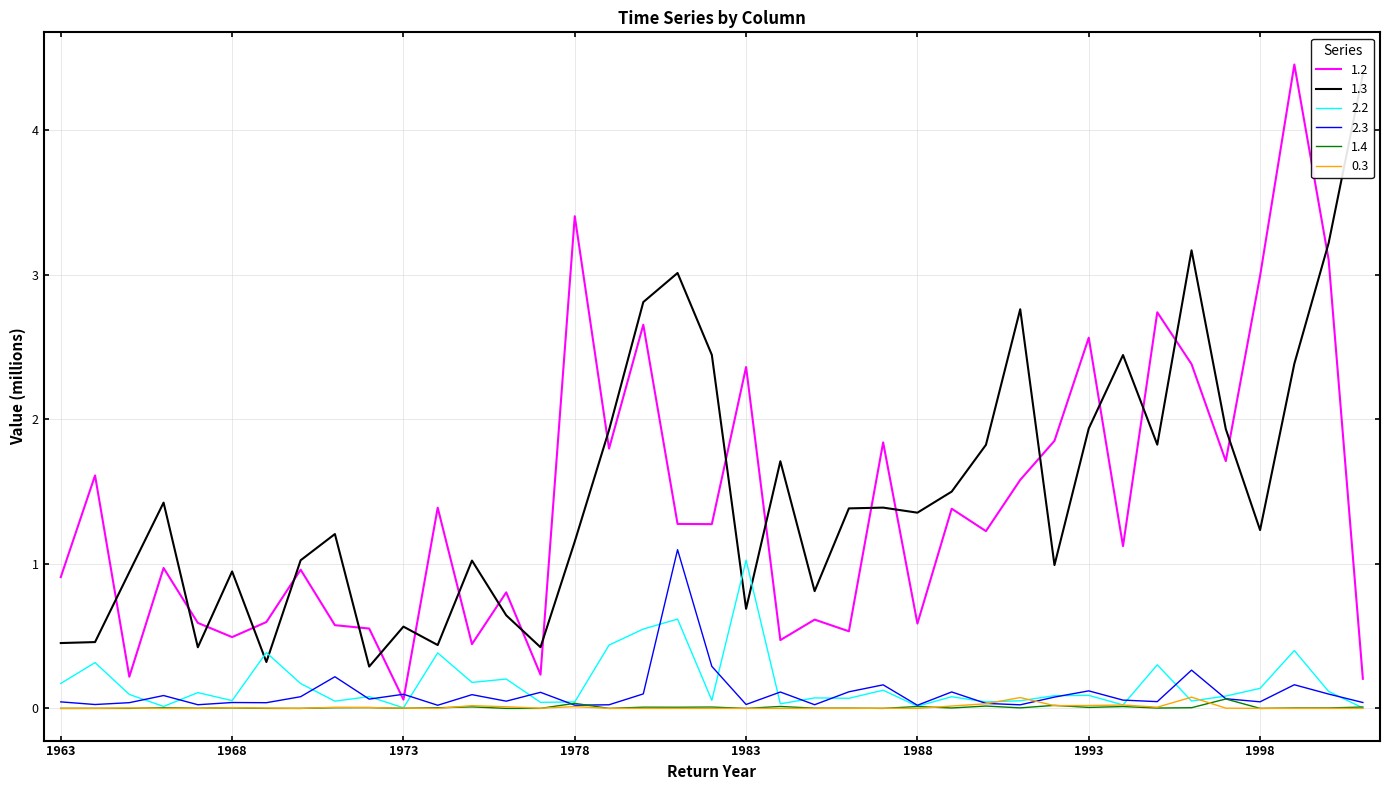

True or false: 1.4 has more than 2 interior local peaks.

True